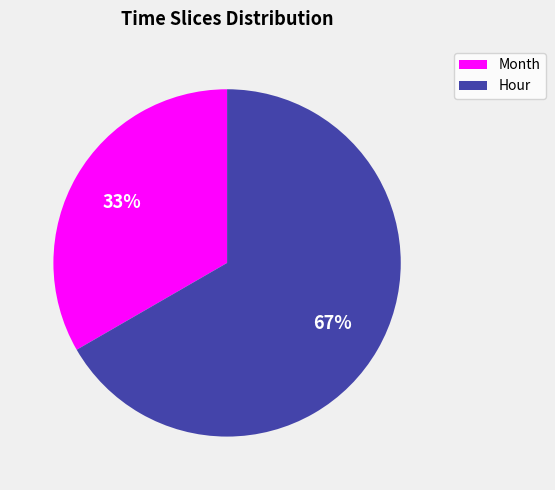

To the nearest percent, what is the combined percentage of Month and Hour?

100%